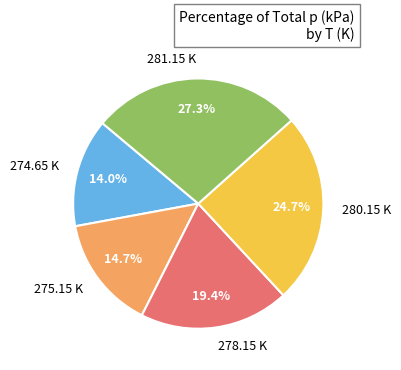

Which has a higher value, 280.15 K or 275.15 K?

280.15 K